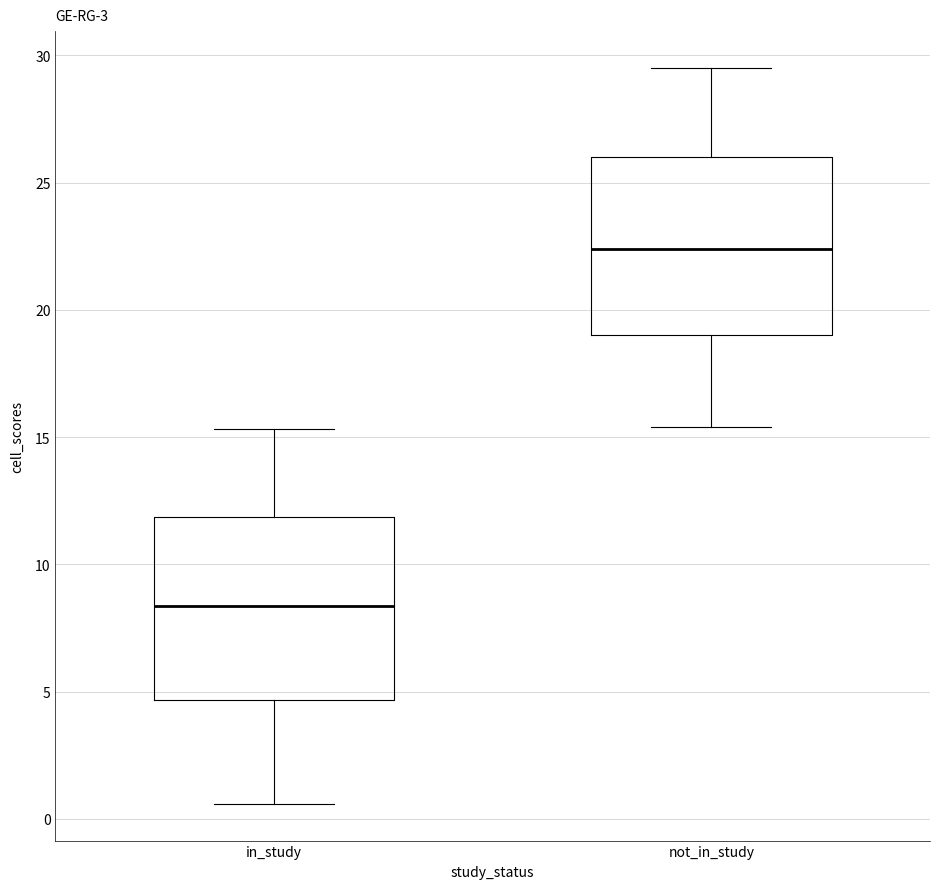

Reading left to right, read every box against the y-axis: the position of its median line, the range the box covers, and the ends of its whiskers. The values are not printed on the chart, so give them approximately, as read against the axis.

in_study: median 8.5, box 4.5 to 12.0, whiskers 0.5 to 15.5
not_in_study: median 22.5, box 19.0 to 26.0, whiskers 15.5 to 29.5